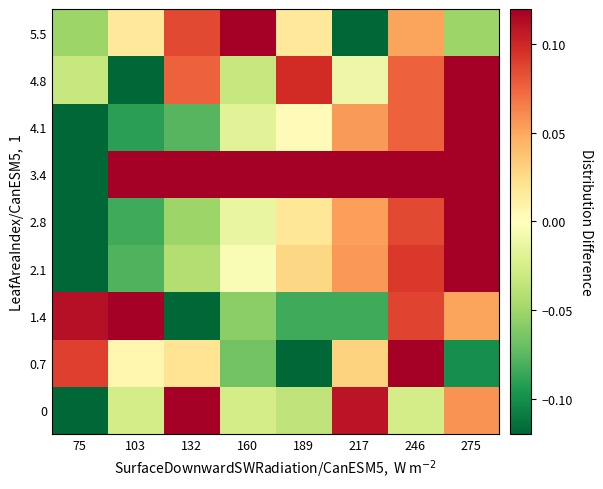

Reading right to left, extract all data points from this chart.

0: 275=0.1	246=-0.0	217=0.1	189=-0.0	160=-0.0	132=0.1	103=-0.0	75=-0.1
0.7: 275=-0.1	246=0.1	217=0.0	189=-0.1	160=-0.1	132=0.0	103=0.0	75=0.1
1.4: 275=0.1	246=0.1	217=-0.1	189=-0.1	160=-0.1	132=-0.1	103=0.1	75=0.1
2.1: 275=0.1	246=0.1	217=0.1	189=0.0	160=-0.0	132=-0.0	103=-0.1	75=-0.1
2.8: 275=0.1	246=0.1	217=0.1	189=0.0	160=-0.0	132=-0.1	103=-0.1	75=-0.1
3.4: 275=0.1	246=0.1	217=0.1	189=0.1	160=0.1	132=0.1	103=0.1	75=-0.1
4.1: 275=0.1	246=0.1	217=0.1	189=0.0	160=-0.0	132=-0.1	103=-0.1	75=-0.1
4.8: 275=0.1	246=0.1	217=-0.0	189=0.1	160=-0.0	132=0.1	103=-0.1	75=-0.0
5.5: 275=-0.1	246=0.1	217=-0.1	189=0.0	160=0.1	132=0.1	103=0.0	75=-0.1